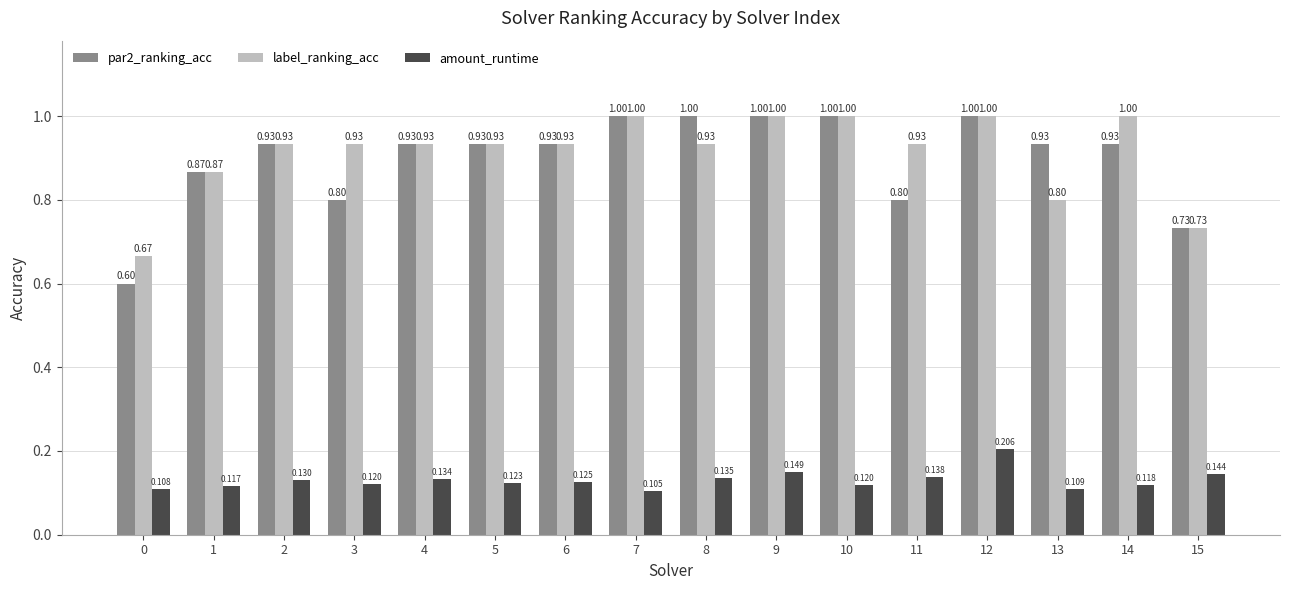

Between 7 and 12, which series saw the biggest shift?

amount_runtime